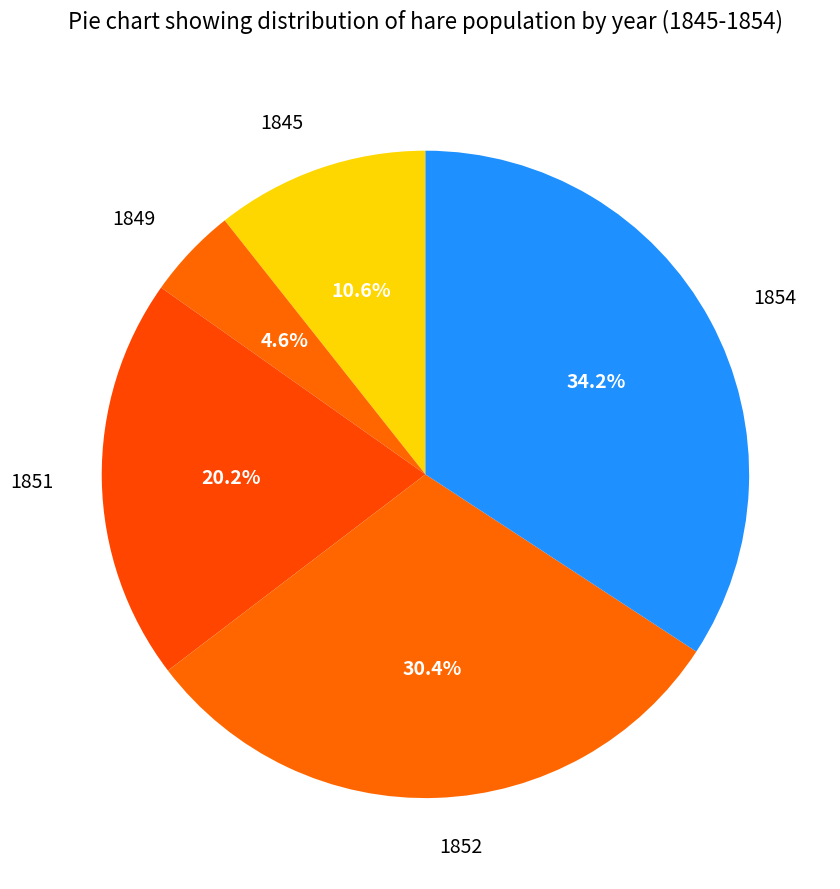

Rank the categories by value from highest to lowest.

1854, 1852, 1851, 1845, 1849